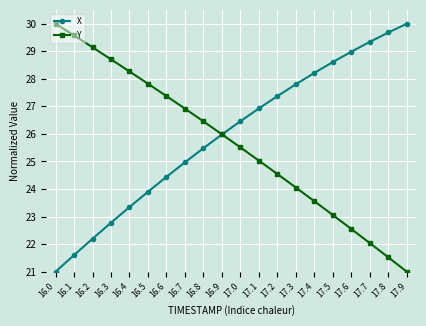

How many distinct data groups are displayed?

2